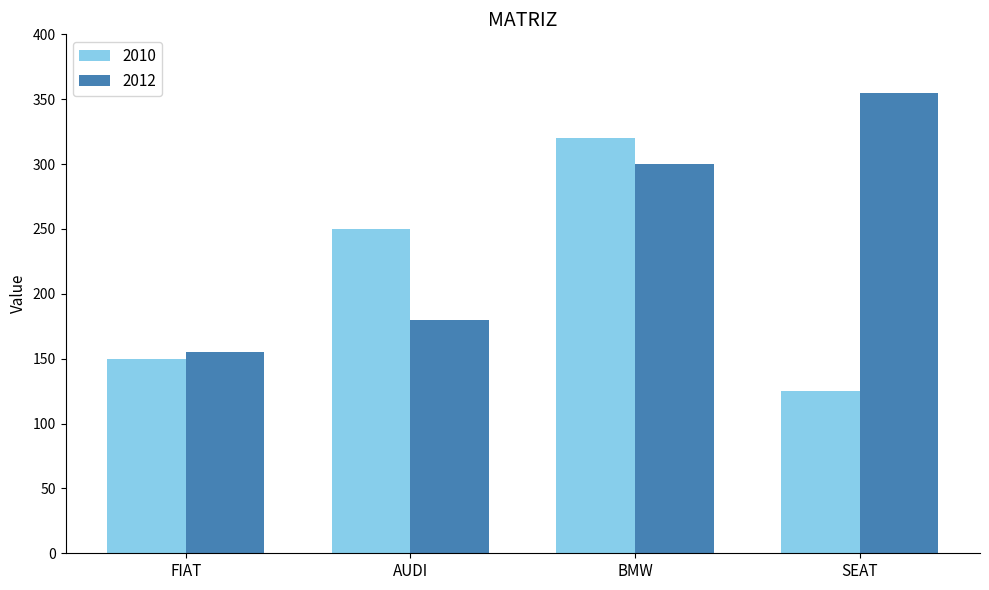

What is the maximum value shown in the chart?

355